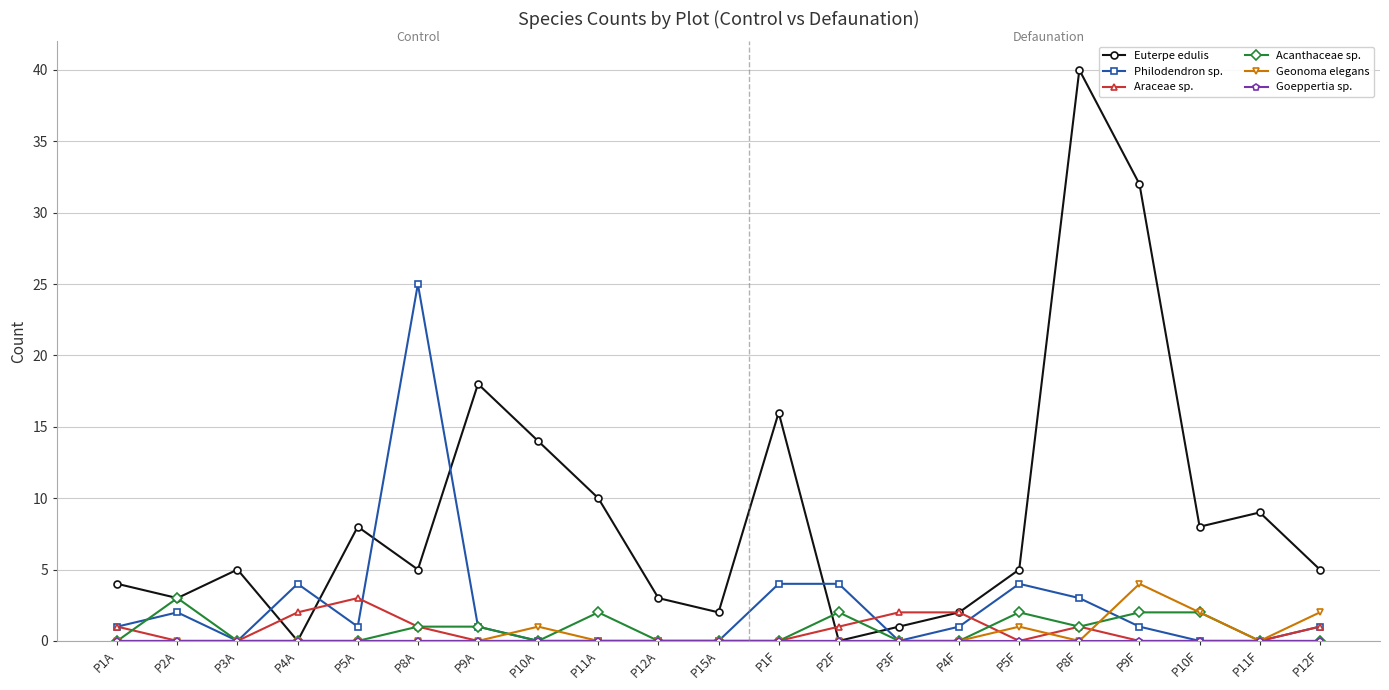

What is the maximum value for Geonoma elegans?

4